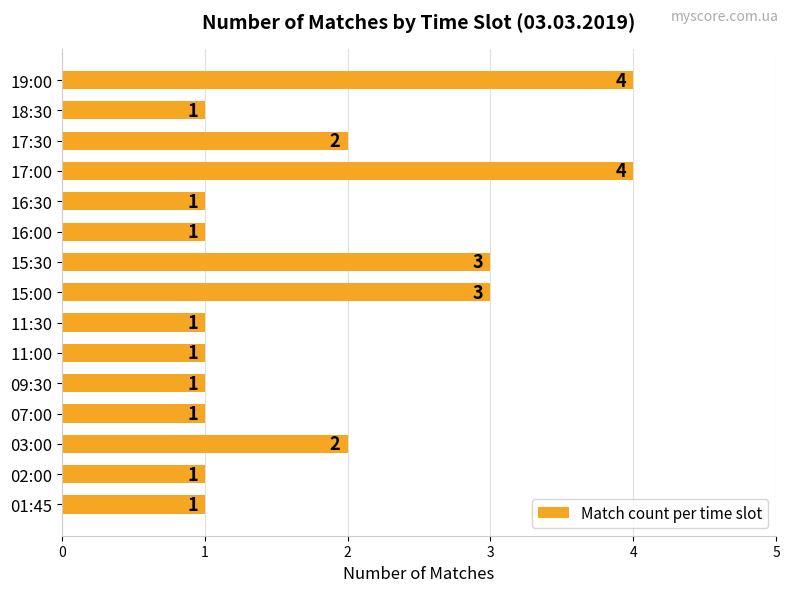

What is the greatest value displayed?

4